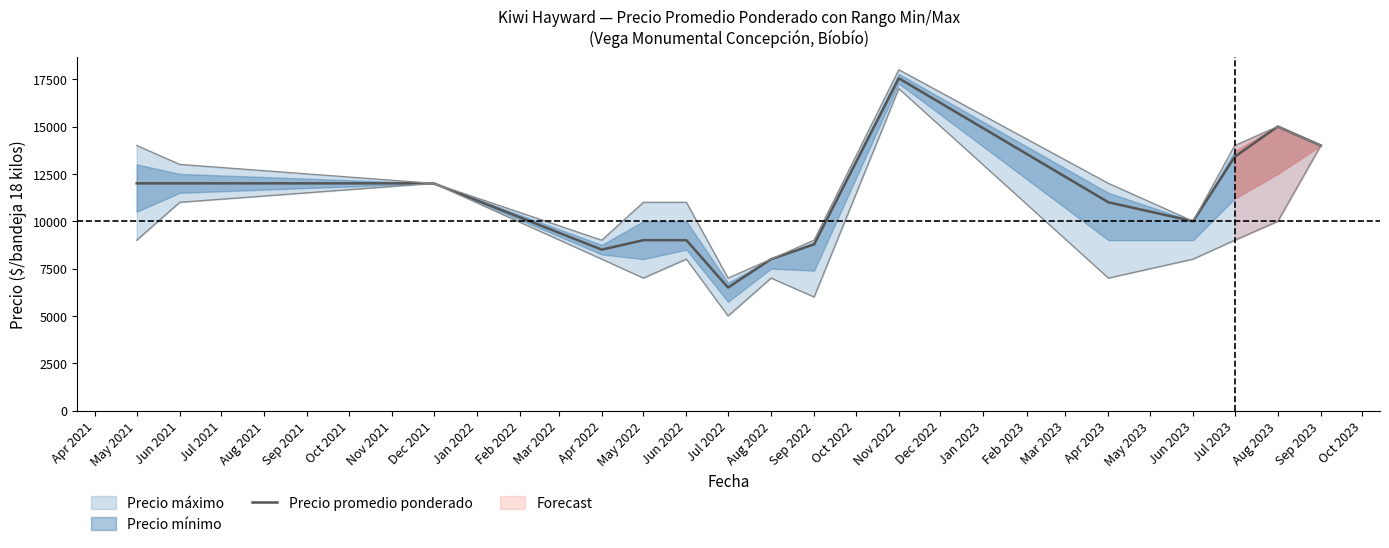

What is the smallest value displayed?

6500